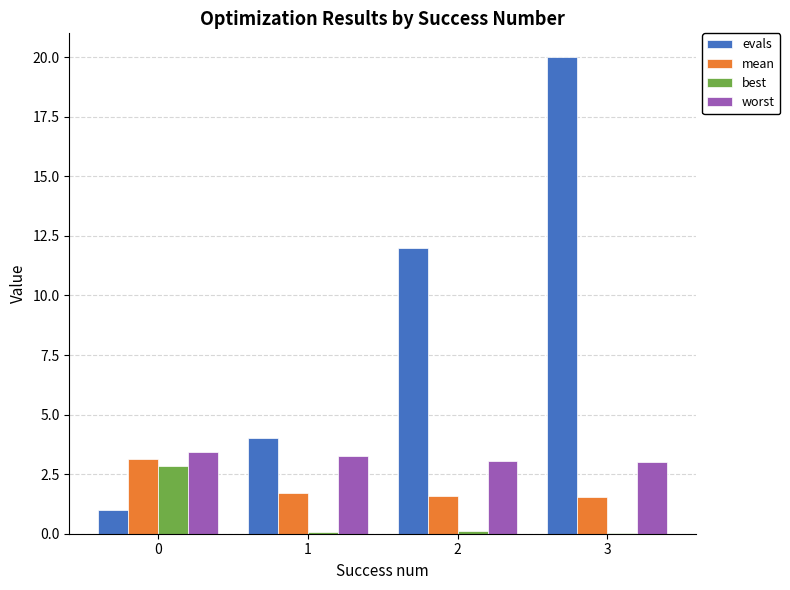

Is it true that worst equals 5.0 at 1?

False